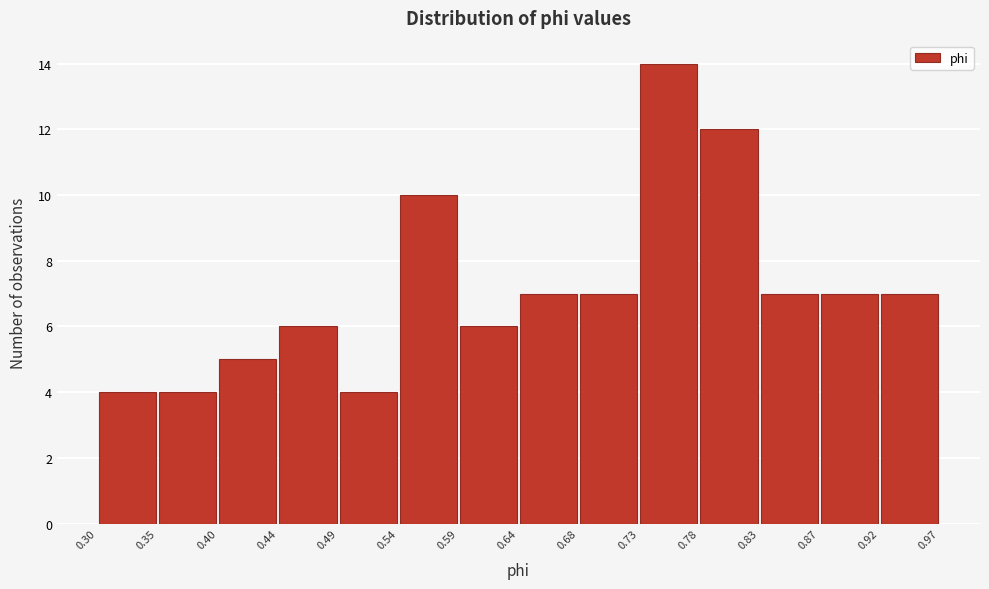

Which range on the x-axis has the tallest bar?

0.73 to 0.78